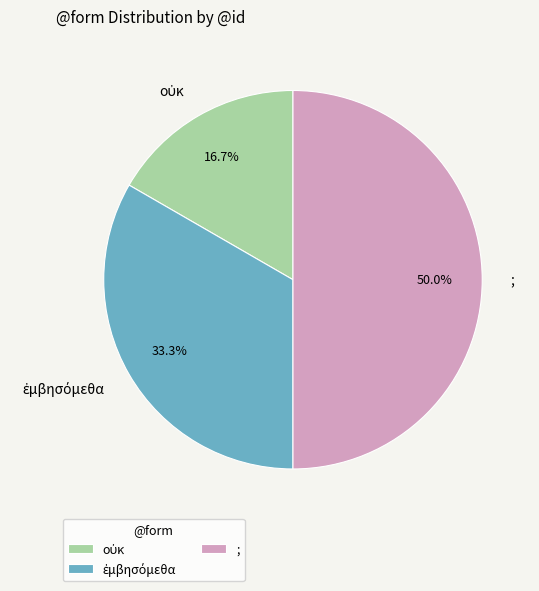

How much of the chart is everything except ;?

50.0%